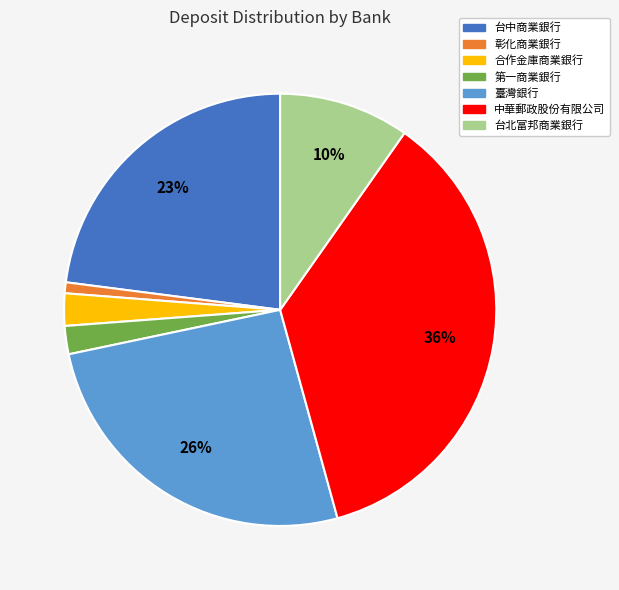

Do 第一商業銀行 and 中華郵政股份有限公司 together represent more than half of the pie?

No